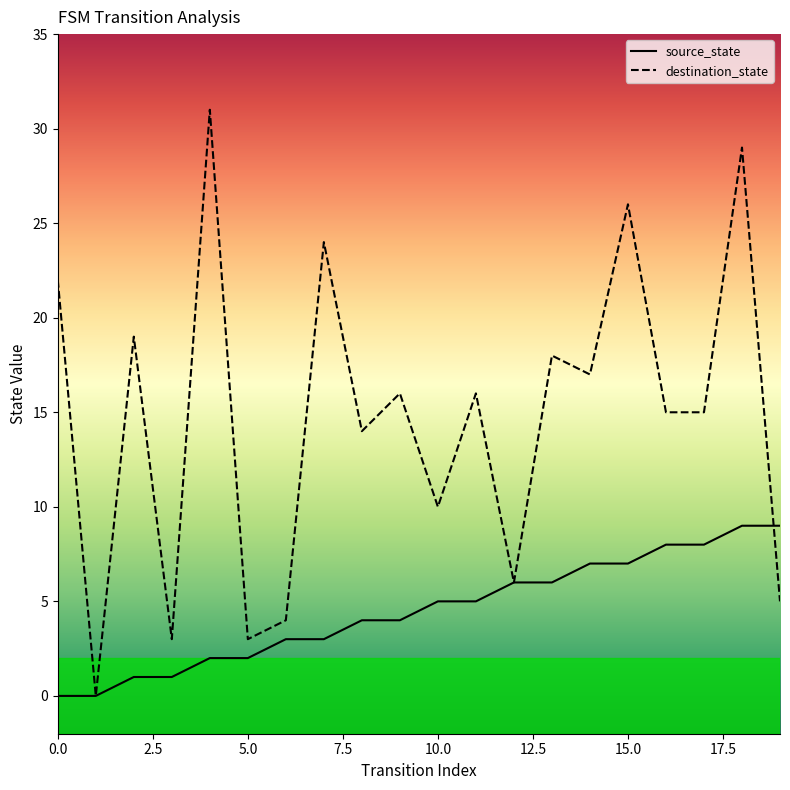

Which series has the widest spread of values?

destination_state